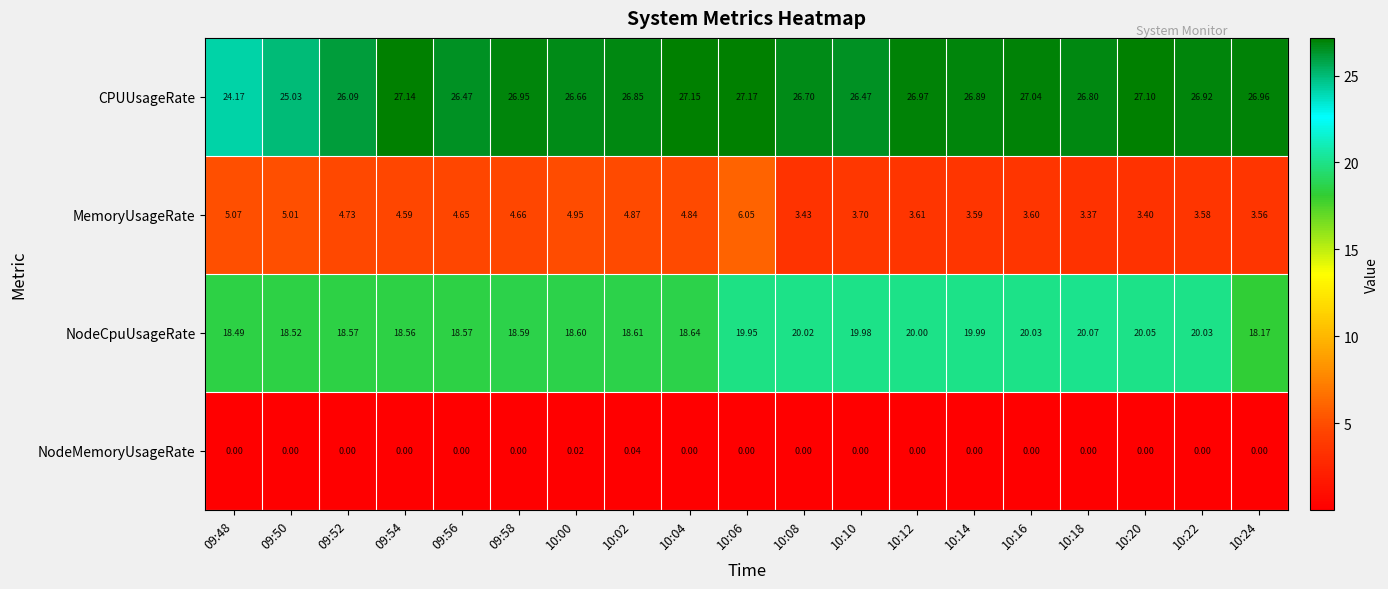

List the series in order of their peak value, highest first.

CPUUsageRate, NodeCpuUsageRate, MemoryUsageRate, NodeMemoryUsageRate